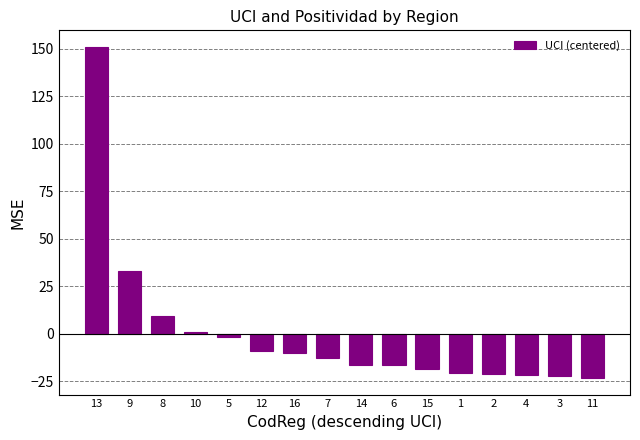

How many values are below -12?

9